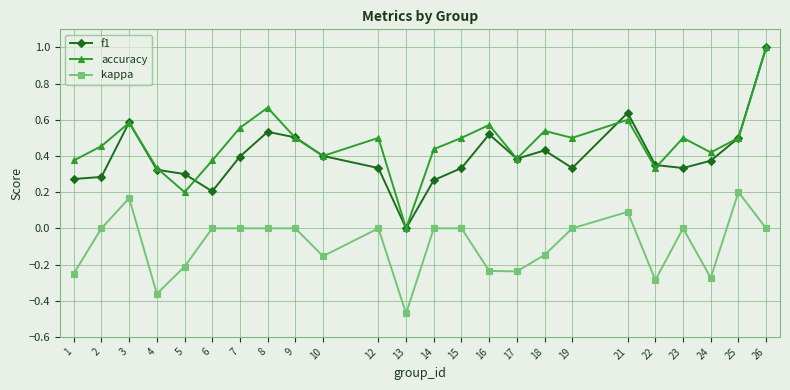

True or false: kappa has more than 2 points higher than both neighbors.

True